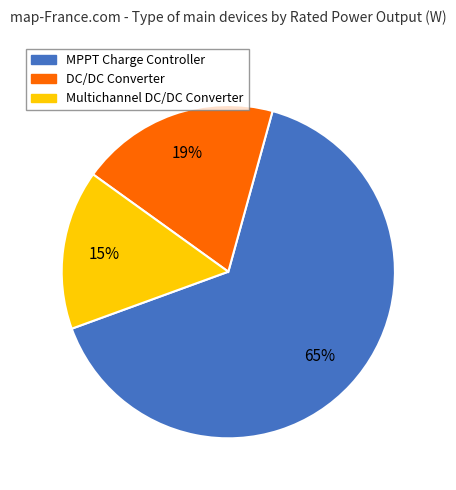

Is there any slice that represents more than half of the pie?

Yes